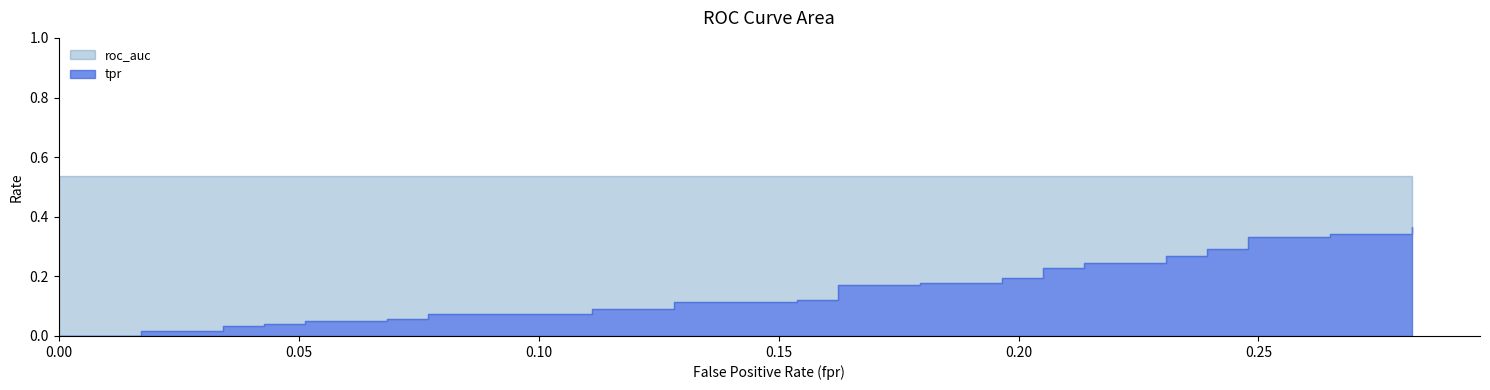

At how many categories does at least one series exceed 0?

40